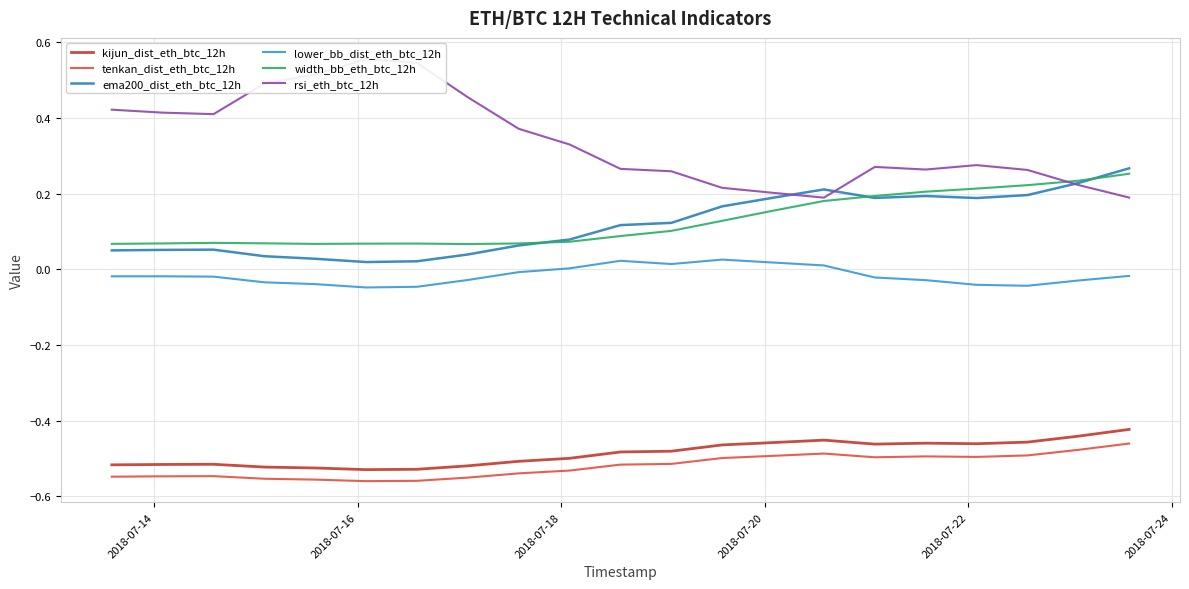

Reading left to right, list all the values displayed in this chart.

kijun_dist_eth_btc_12h: -0.5	-0.5	-0.5	-0.5	-0.5	-0.5	-0.5	-0.5	-0.5	-0.5	-0.5	-0.5	-0.5	-0.5	-0.5	-0.5	-0.5	-0.5	-0.5	-0.4	-0.4
tenkan_dist_eth_btc_12h: -0.5	-0.5	-0.5	-0.6	-0.6	-0.6	-0.6	-0.6	-0.5	-0.5	-0.5	-0.5	-0.5	-0.5	-0.5	-0.5	-0.5	-0.5	-0.5	-0.5	-0.5
ema200_dist_eth_btc_12h: 0.1	0.1	0.1	0.0	0.0	0.0	0.0	0.0	0.1	0.1	0.1	0.1	0.2	0.2	0.2	0.2	0.2	0.2	0.2	0.2	0.3
lower_bb_dist_eth_btc_12h: -0.0	-0.0	-0.0	-0.0	-0.0	-0.0	-0.0	-0.0	-0.0	0.0	0.0	0.0	0.0	0.0	0.0	-0.0	-0.0	-0.0	-0.0	-0.0	-0.0
width_bb_eth_btc_12h: 0.1	0.1	0.1	0.1	0.1	0.1	0.1	0.1	0.1	0.1	0.1	0.1	0.1	0.2	0.2	0.2	0.2	0.2	0.2	0.2	0.3
rsi_eth_btc_12h: 0.4	0.4	0.4	0.5	0.5	0.6	0.5	0.5	0.4	0.3	0.3	0.3	0.2	0.2	0.2	0.3	0.3	0.3	0.3	0.2	0.2